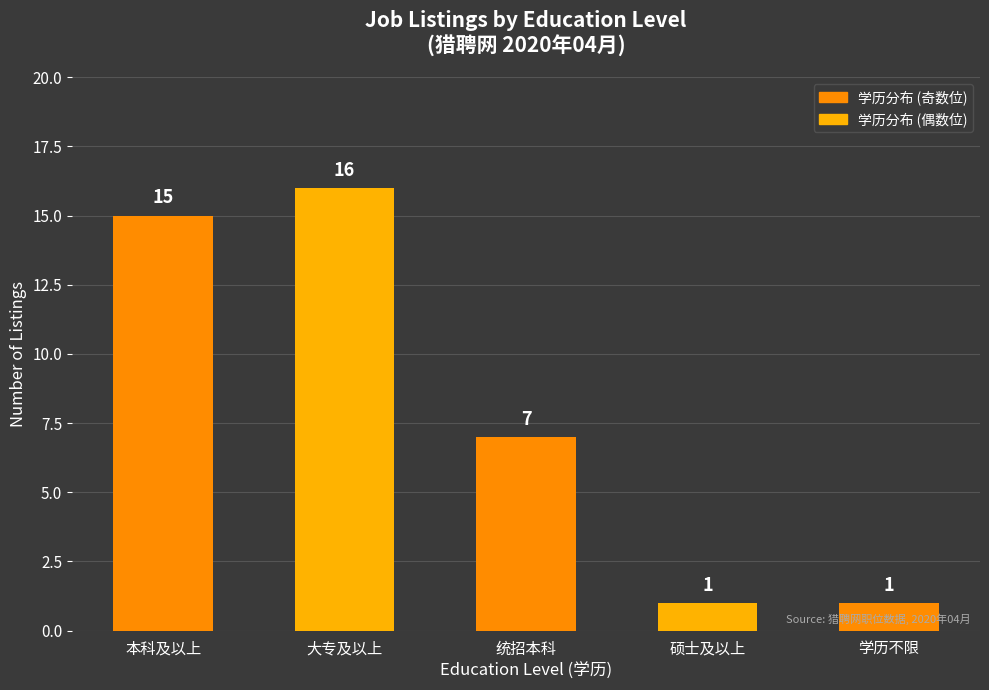

Which has a higher value, 本科及以上 or 统招本科?

本科及以上